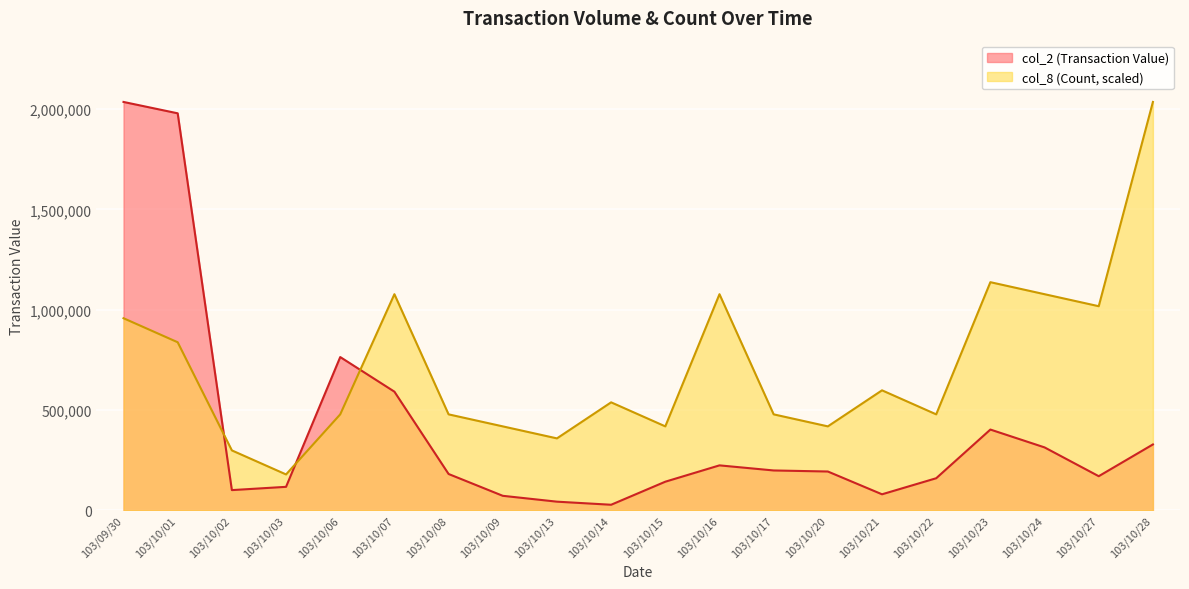

Where is the first local maximum for col_8 (Count)?

103/10/07